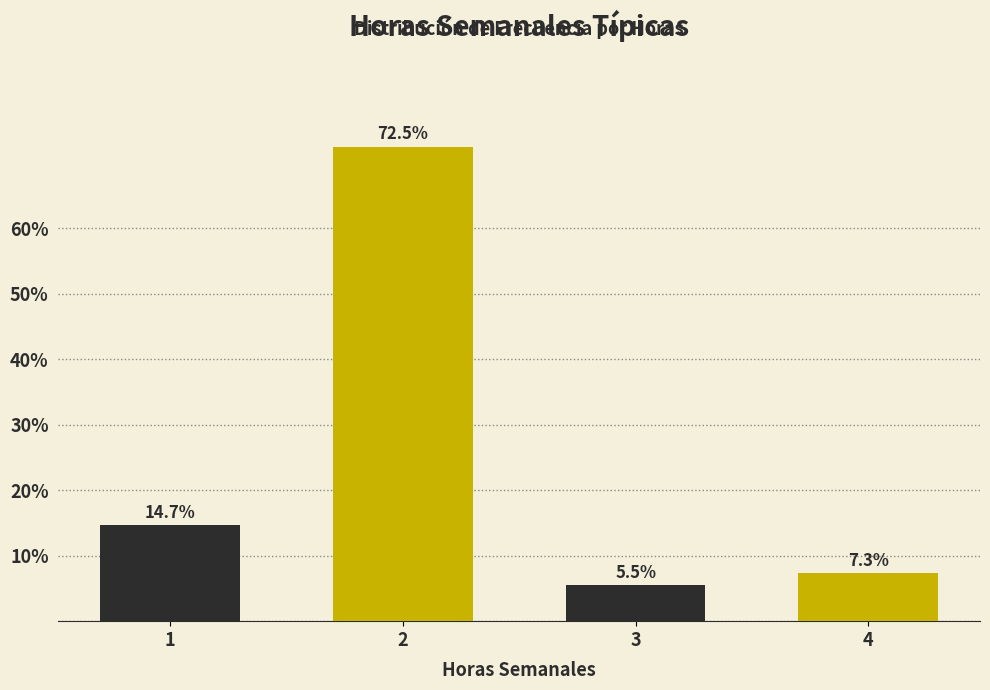

Reading right to left, what are all the values shown in this chart?

7.3	5.5	72.5	14.7